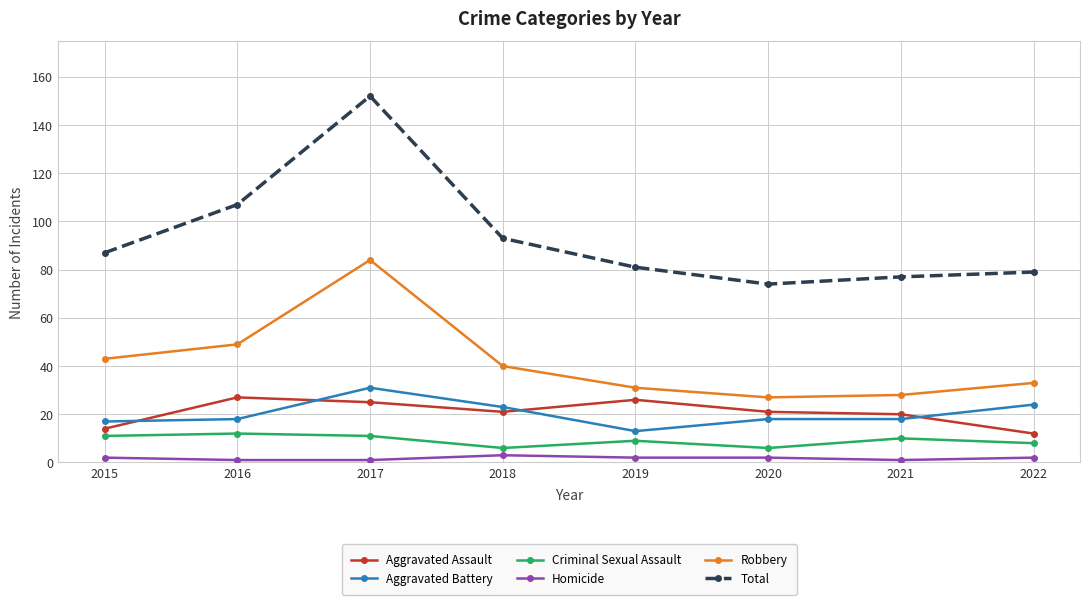

The value of Total at 2015 is 42. True or false?

False